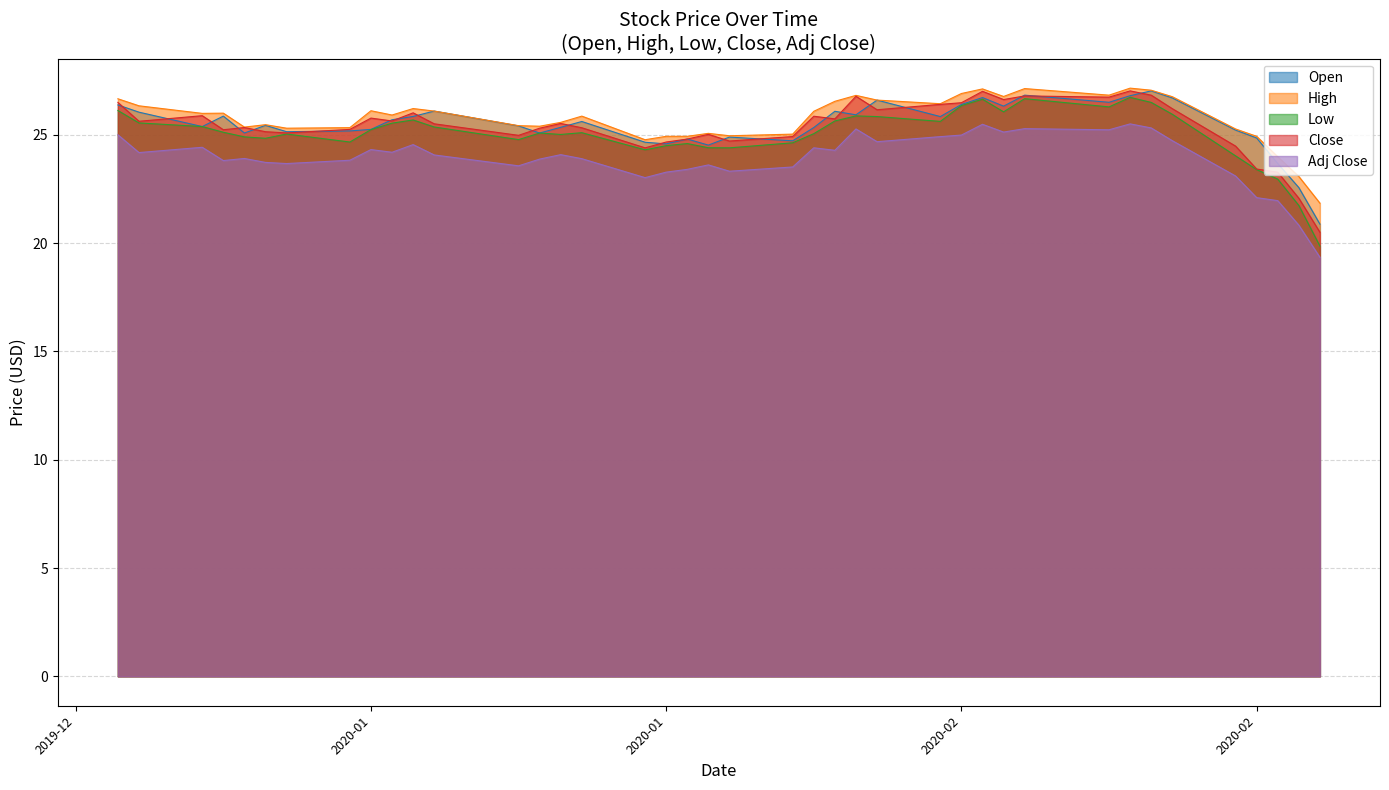

True or false: Open and Low cross at least once.

False